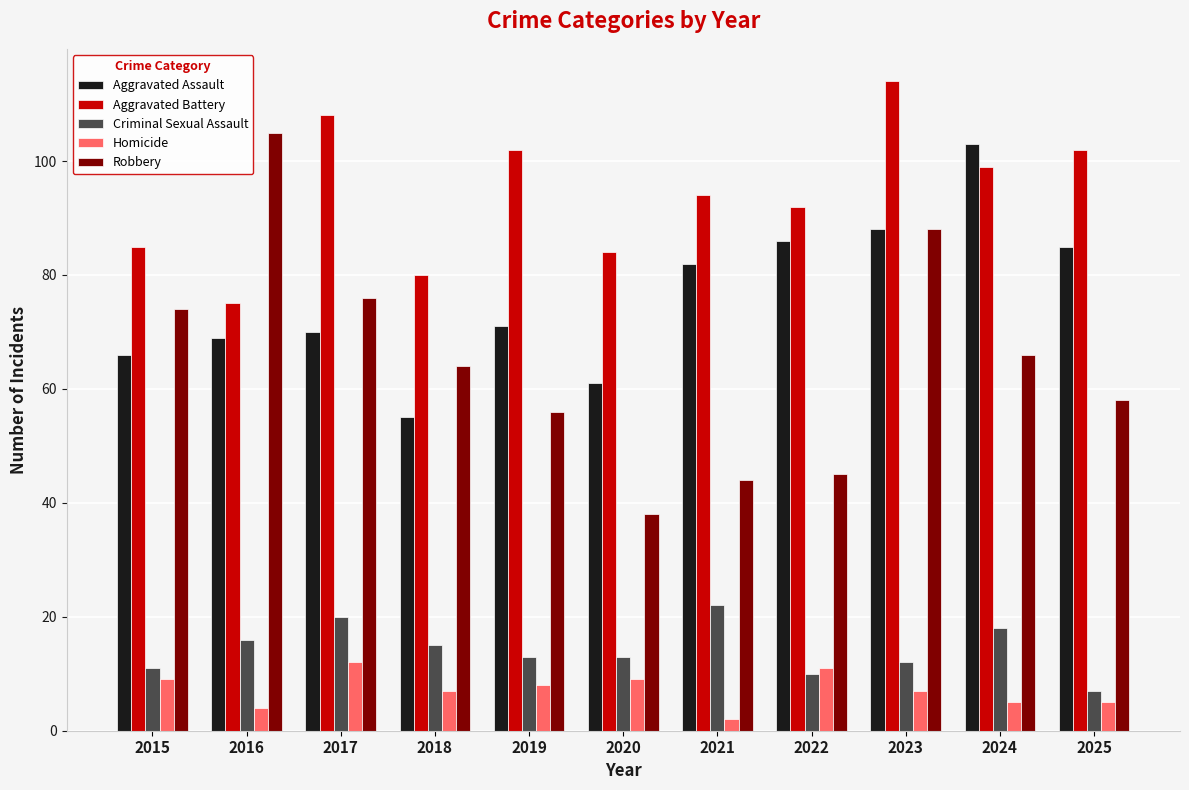

How many bars are there in total?

55